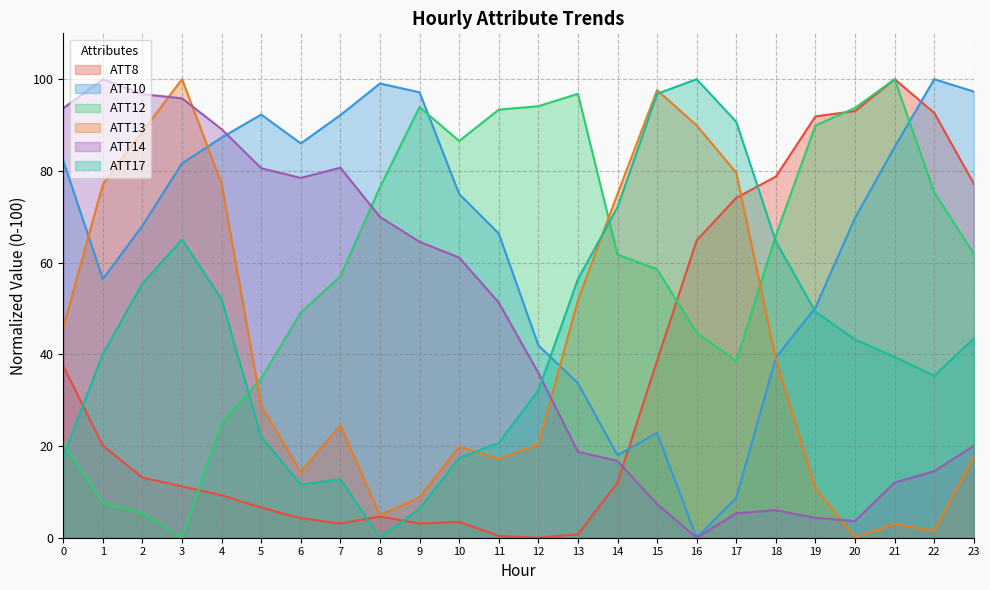

What are all the series names shown in the legend?

ATT8, ATT10, ATT12, ATT13, ATT14, ATT17